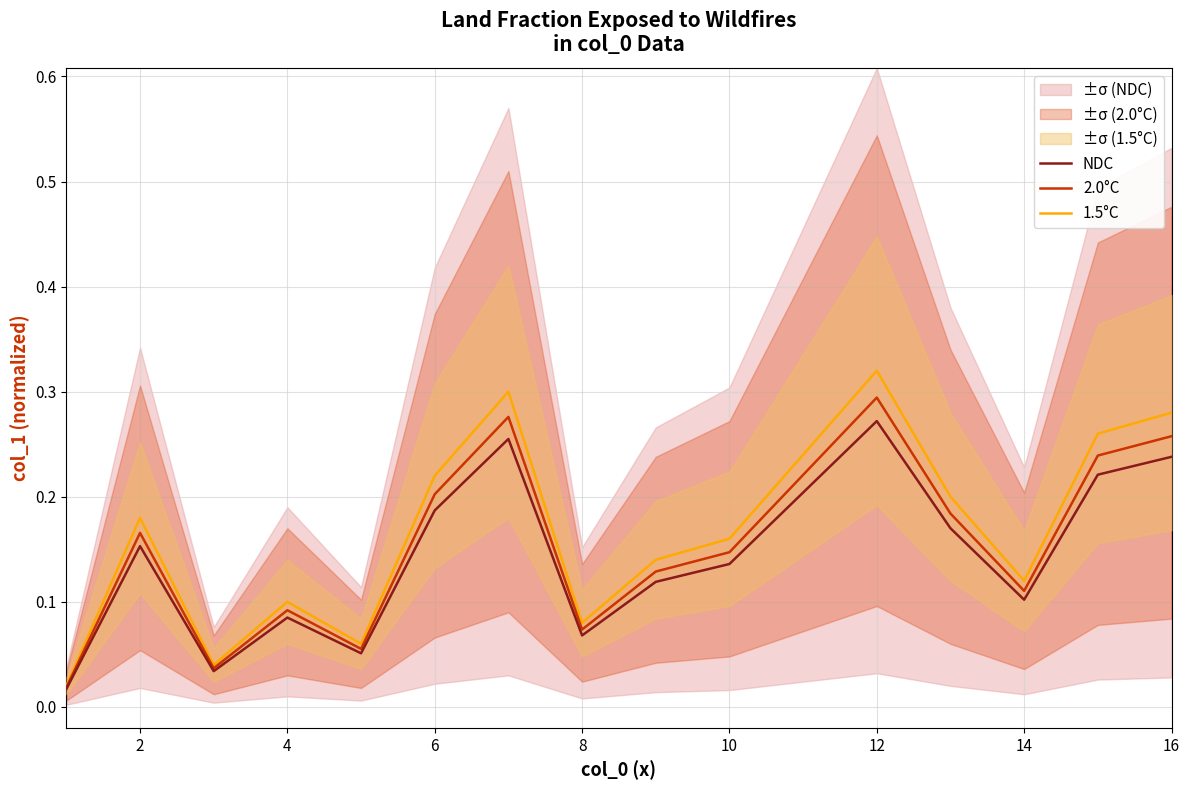

What is the maximum value shown in the chart?

0.3